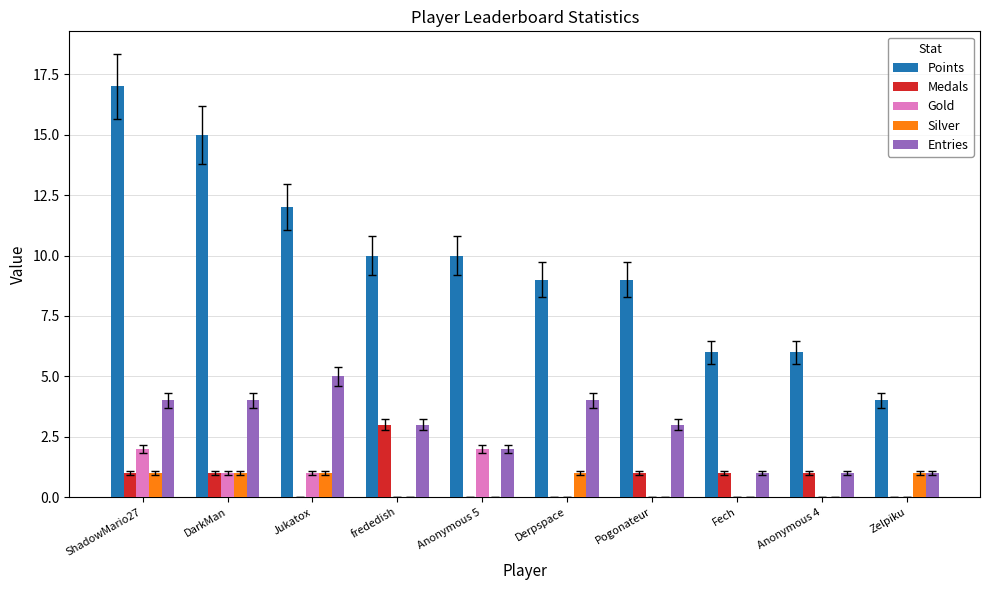

At which category is the sum across all series the highest?

ShadowMario27